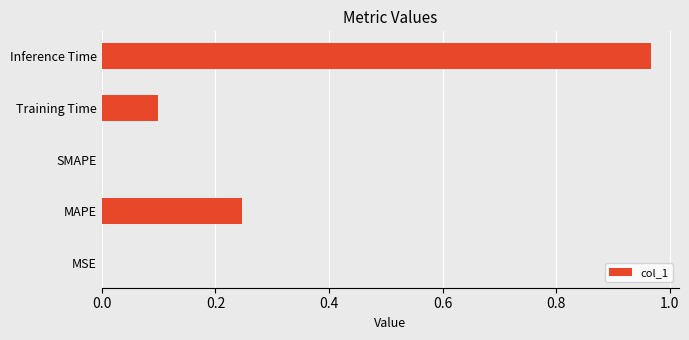

What is the change in value from Training Time to Inference Time?

+0.9